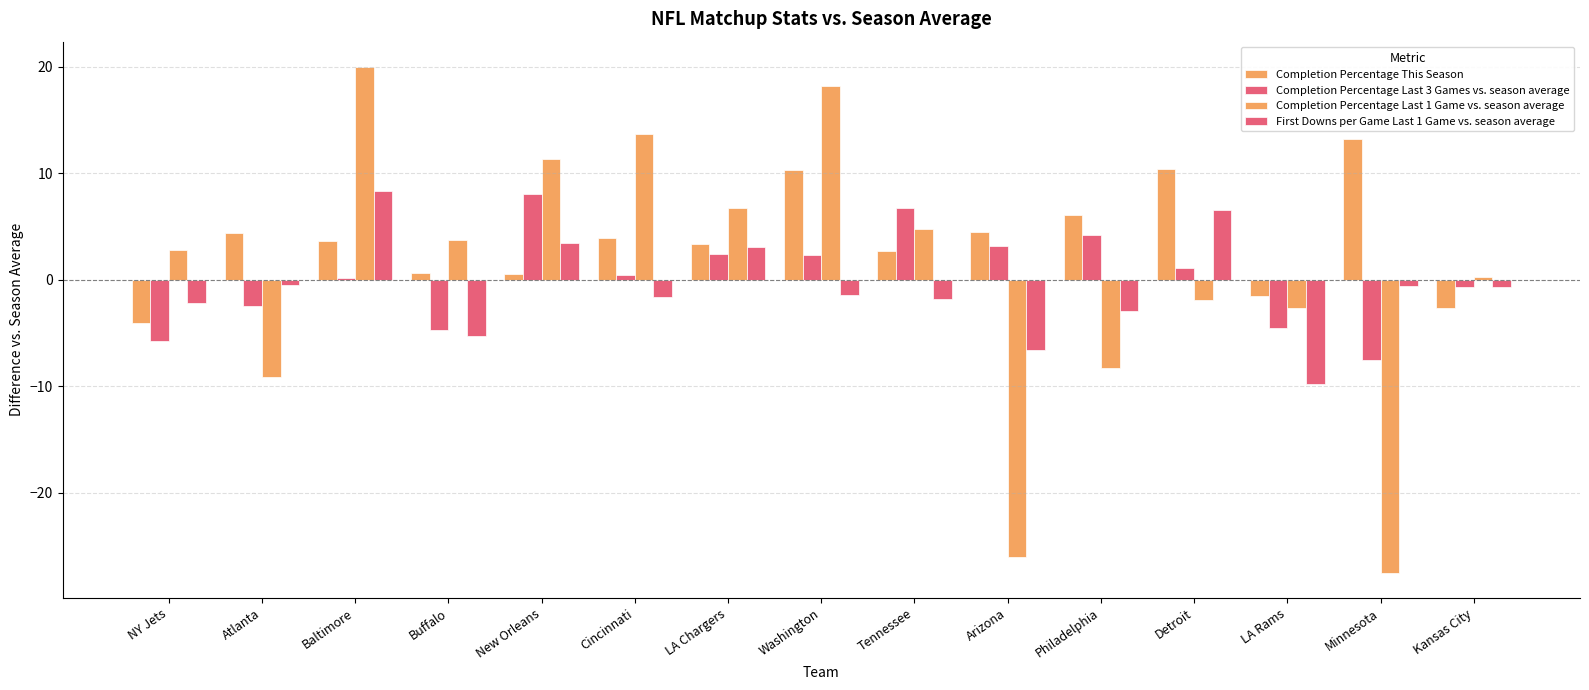

At which label is Completion Percentage This Season closest to 4?

Cincinnati